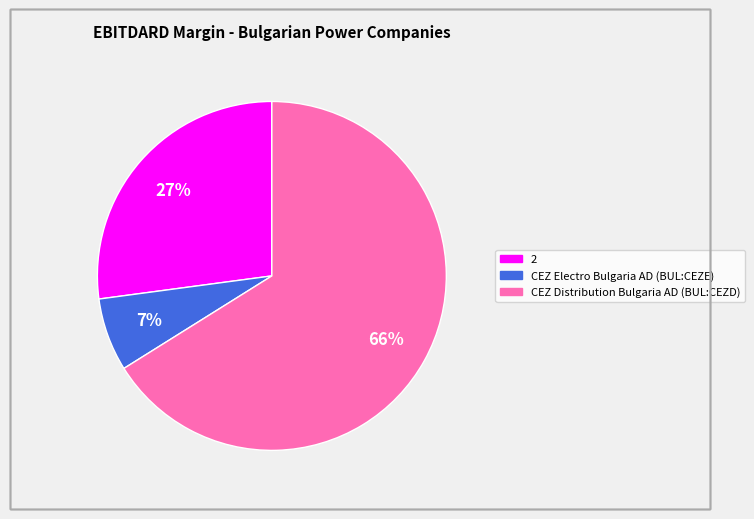

What is the largest slice in the pie chart?

CEZ Distribution Bulgaria AD (BUL:CEZD)